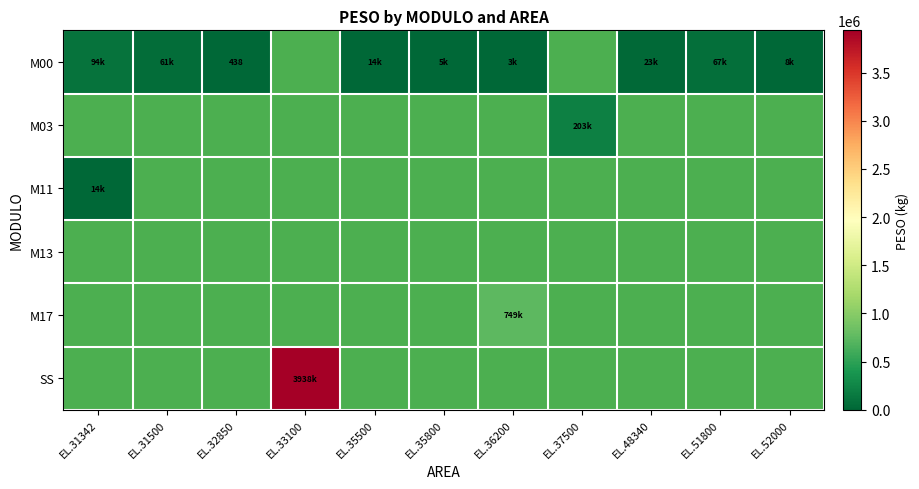

At how many categories does at least one series exceed 3354343?

1